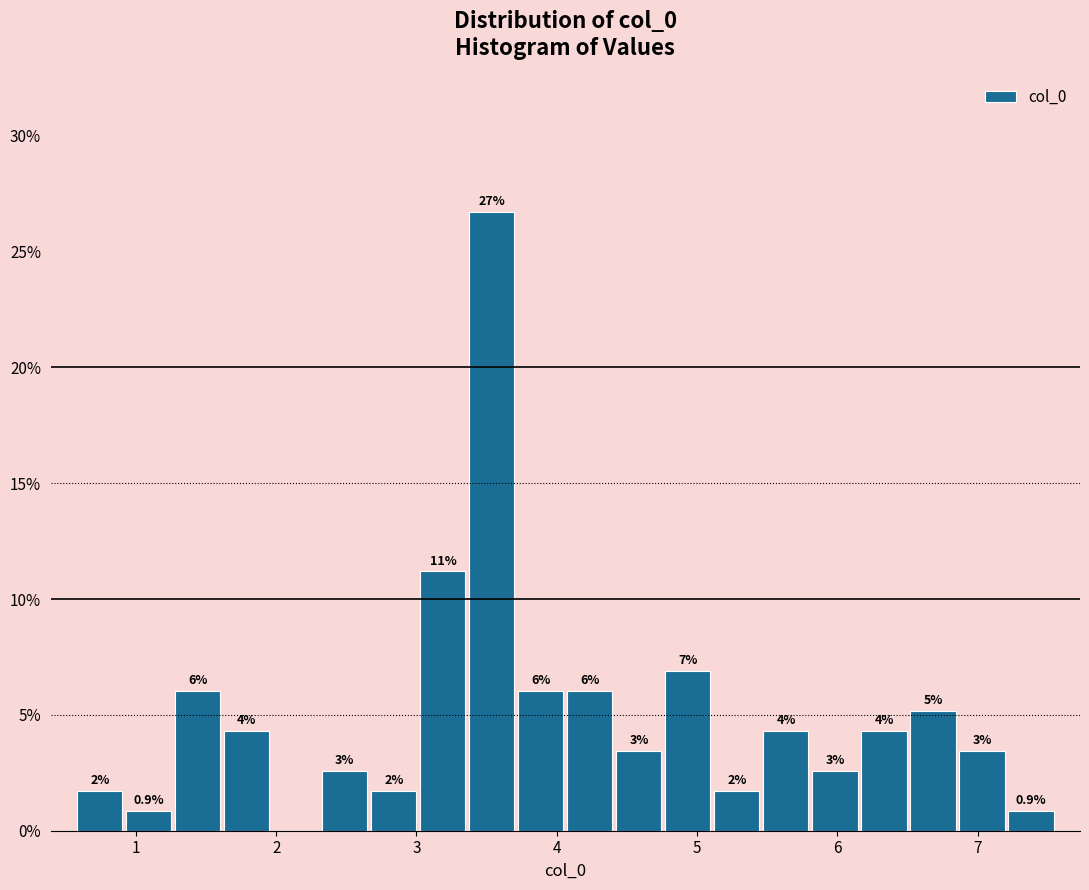

Around what value on the x-axis is the tallest bar? Give the approximate position of its centre, as read against the axis.

3.5